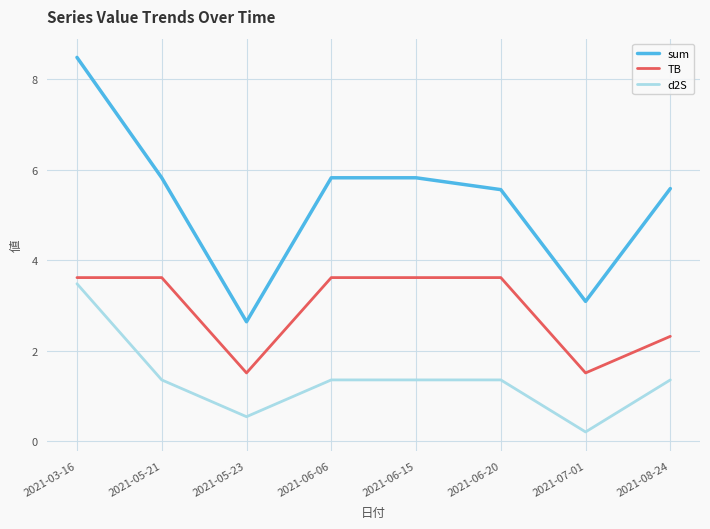

At which category is the sum across all series the highest?

2021-03-16